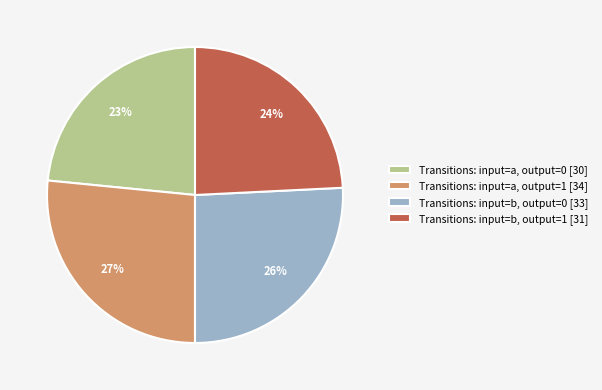

The Transitions: input=b, output=1 [31] slice represents 24% of the pie. True or false?

True